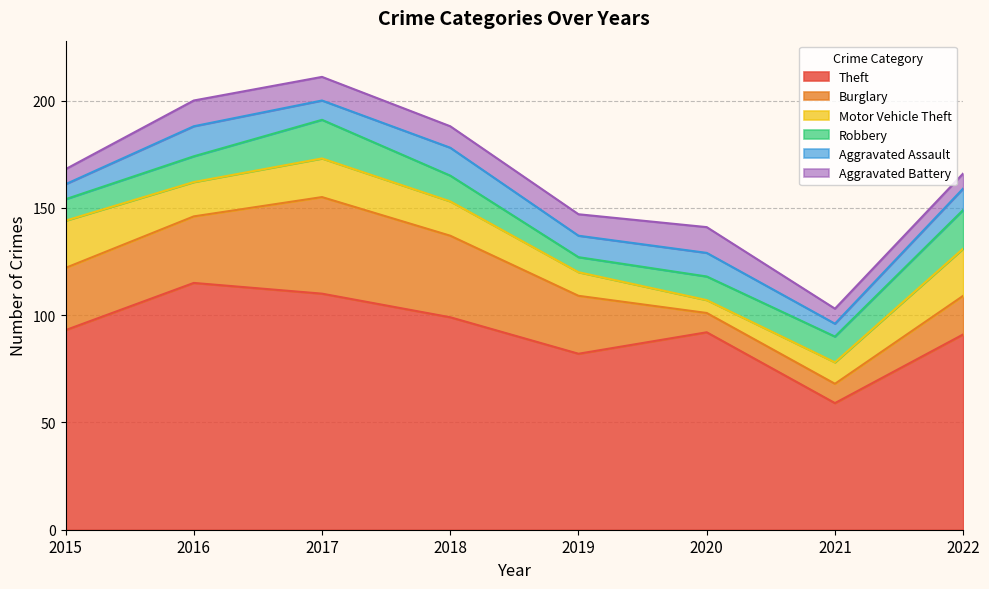

After their last crossing, which series has the higher values: Motor Vehicle Theft or Robbery?

Motor Vehicle Theft